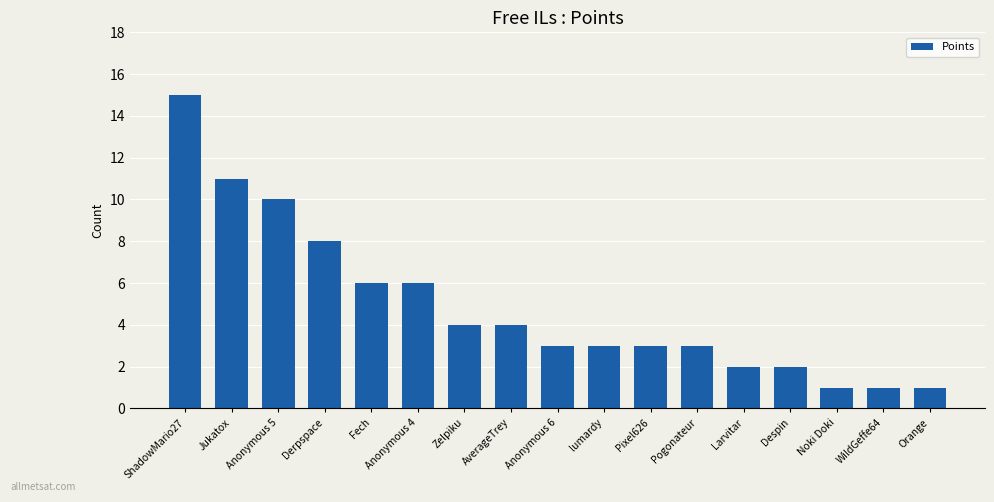

Where is the data nearest to the value 8?

Derpspace